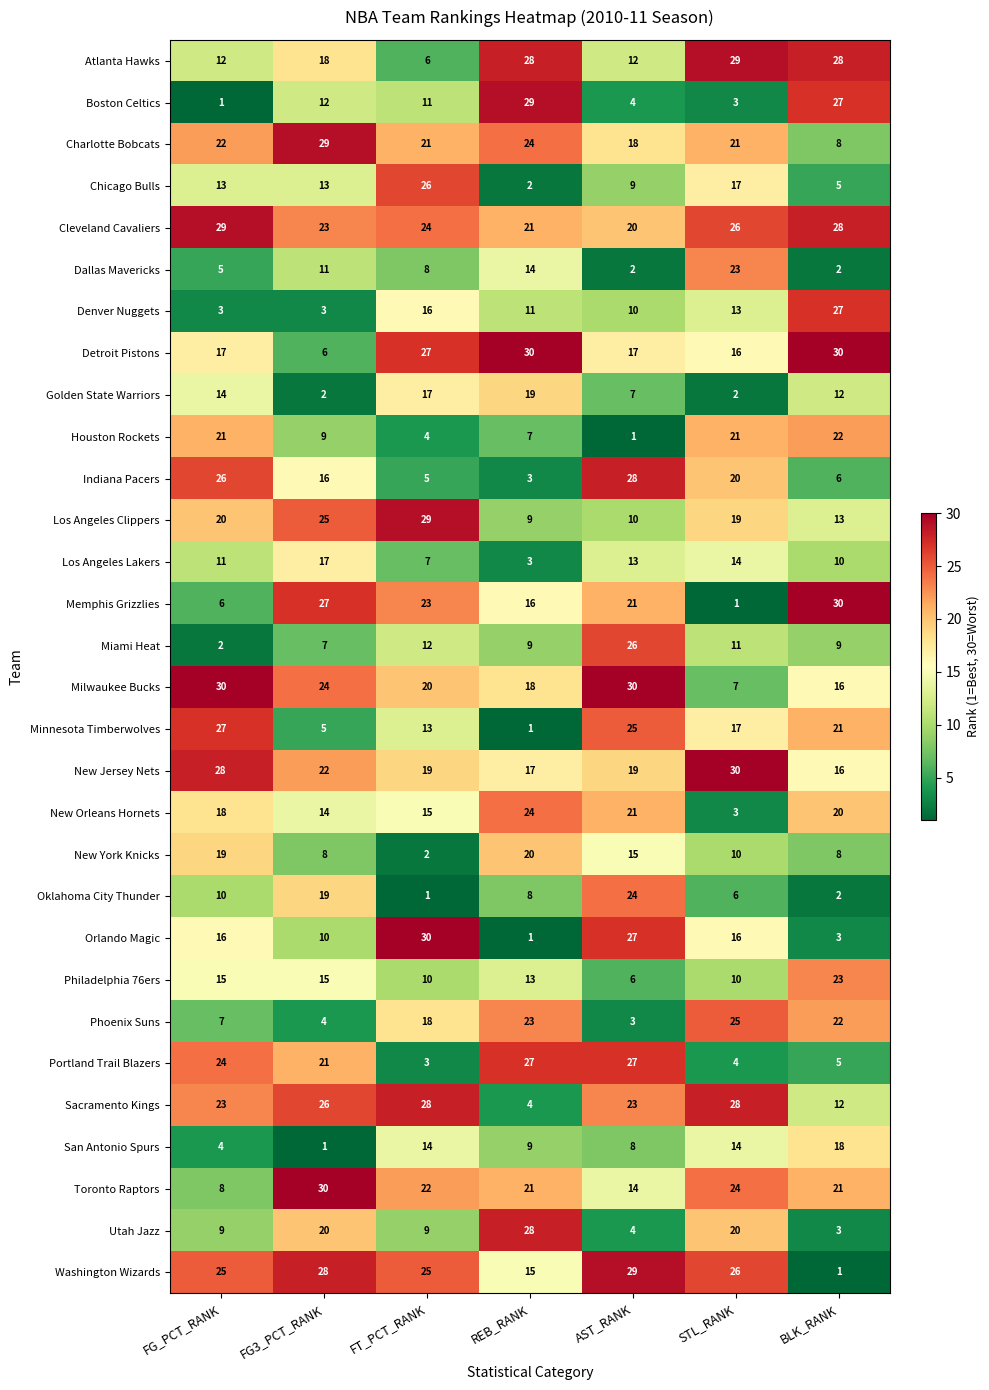

At FT_PCT_RANK, list the series in order from smallest to largest.

Oklahoma City Thunder, New York Knicks, Portland Trail Blazers, Houston Rockets, Indiana Pacers, Atlanta Hawks, Los Angeles Lakers, Dallas Mavericks, Utah Jazz, Philadelphia 76ers, Boston Celtics, Miami Heat, Minnesota Timberwolves, San Antonio Spurs, New Orleans Hornets, Denver Nuggets, Golden State Warriors, Phoenix Suns, New Jersey Nets, Milwaukee Bucks, Charlotte Bobcats, Toronto Raptors, Memphis Grizzlies, Cleveland Cavaliers, Washington Wizards, Chicago Bulls, Detroit Pistons, Sacramento Kings, Los Angeles Clippers, Orlando Magic